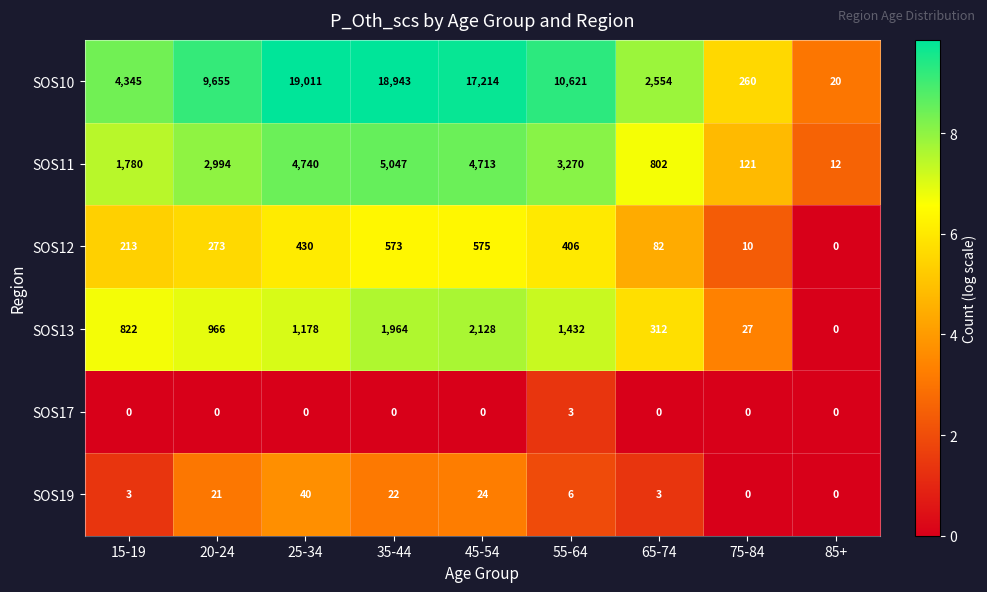

How many values in SOS17 are above zero?

1